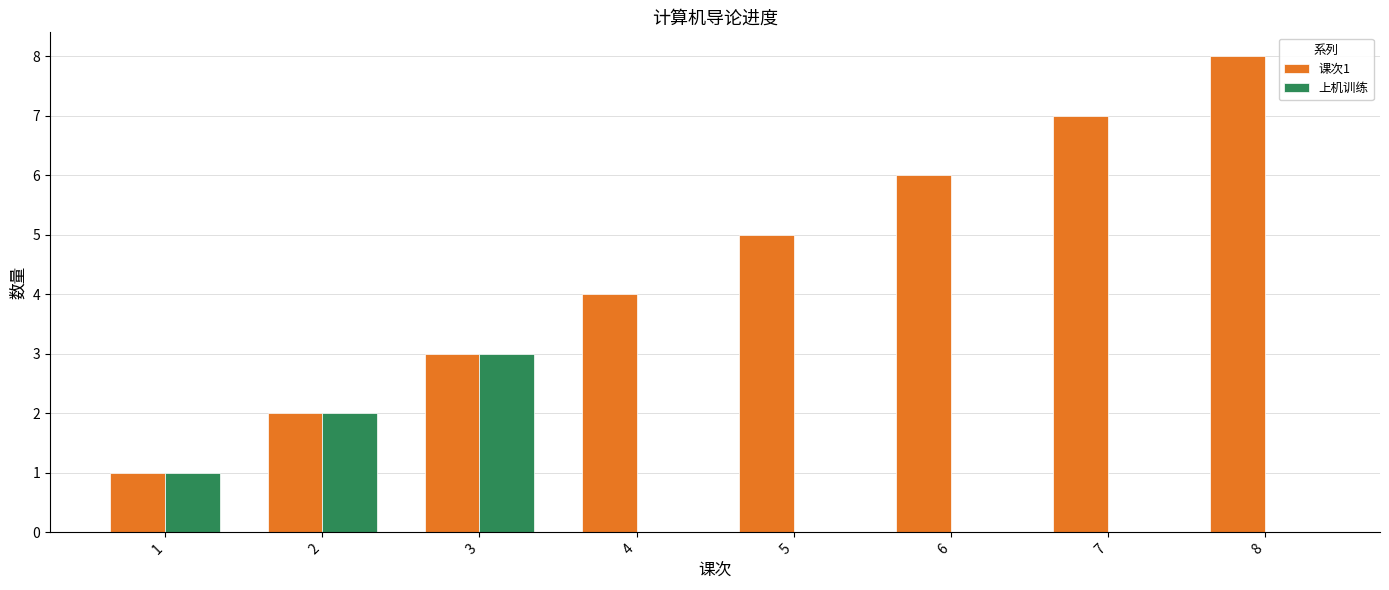

What is the maximum value shown in the chart?

8